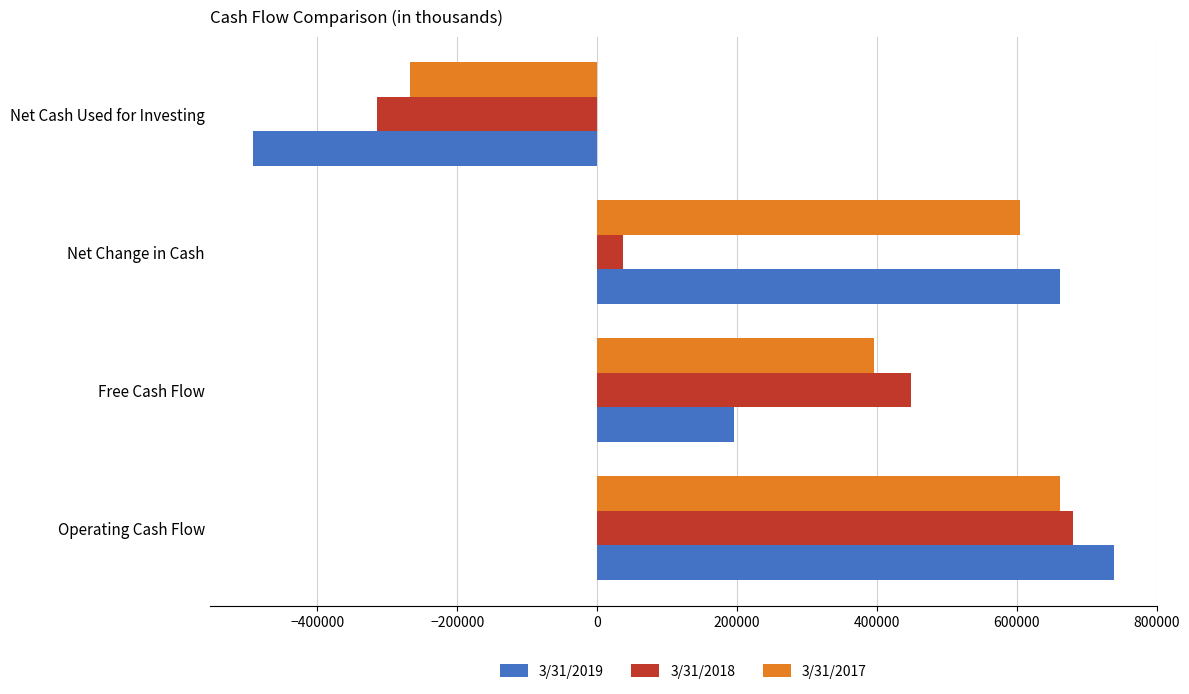

What is the difference between the maximum and minimum values in the 3/31/2019 series?

1231151